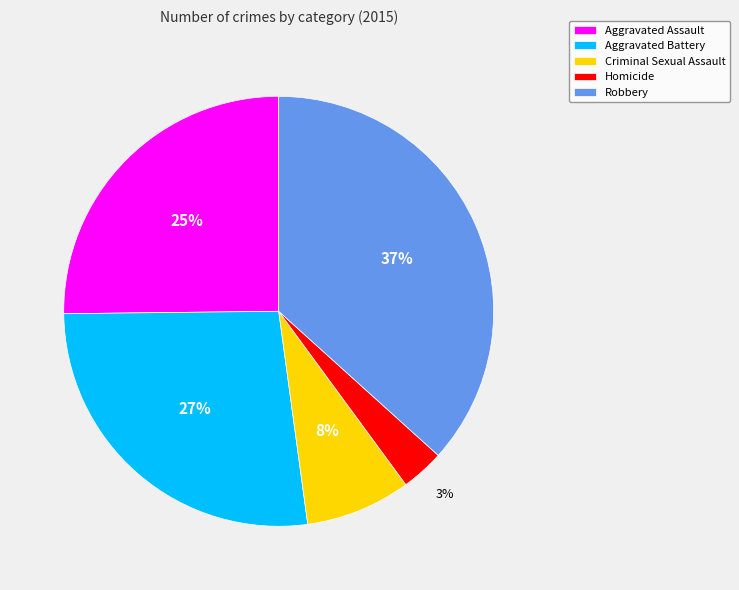

Do Aggravated Battery and Aggravated Assault together represent more than half of the pie?

Yes